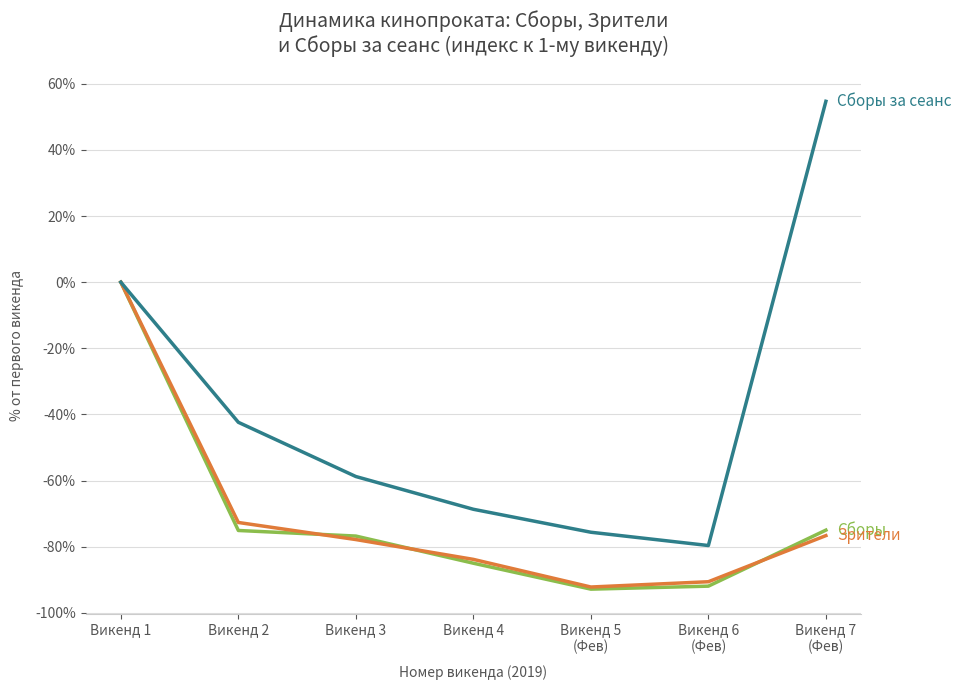

What is the greatest value displayed?

54.7